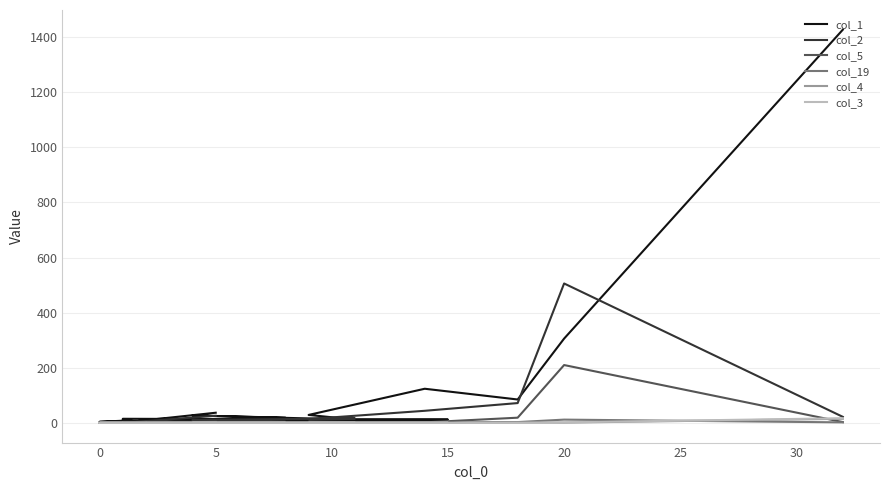

What is the average value of the col_2 series?

37